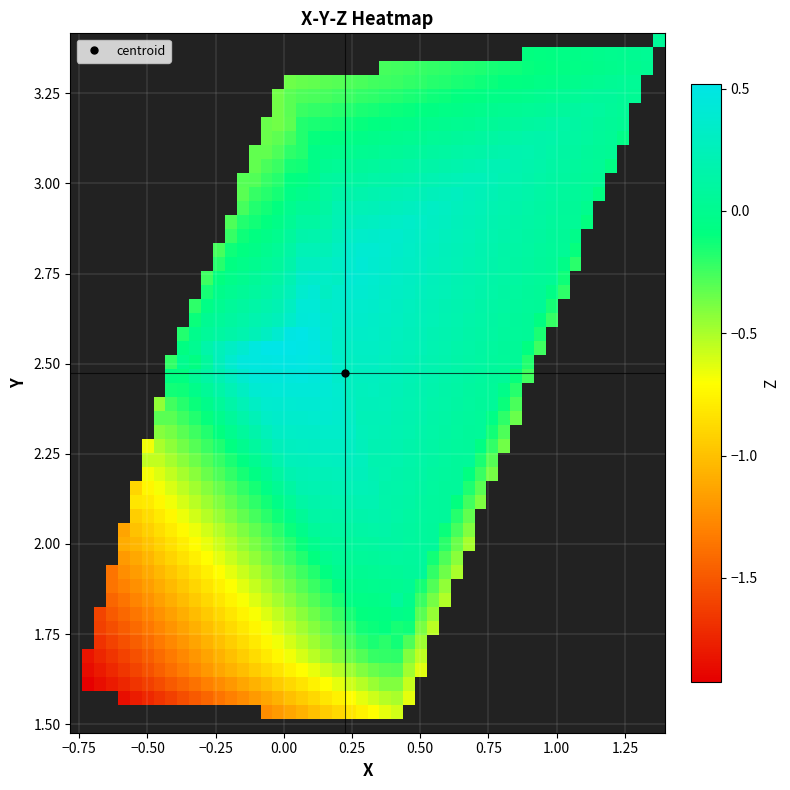

What is the sum of the X values at 39 and 20?

0.2